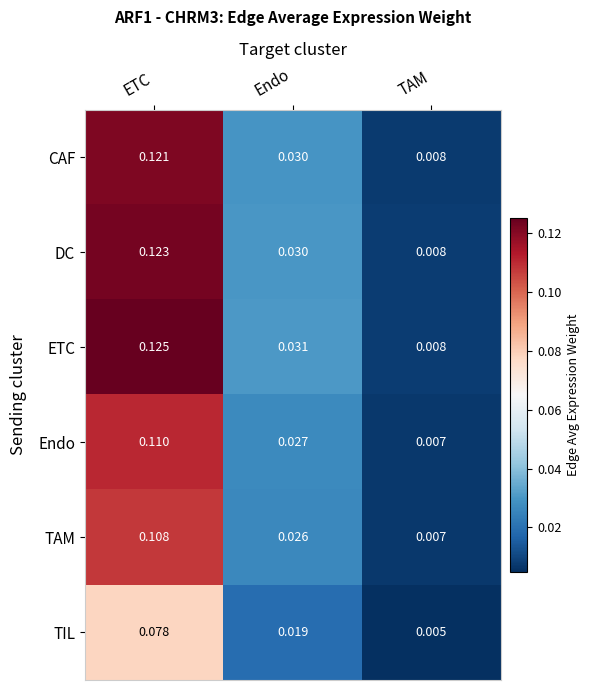

Is the value of TIL at Endo greater than the value of CAF at Endo?

No